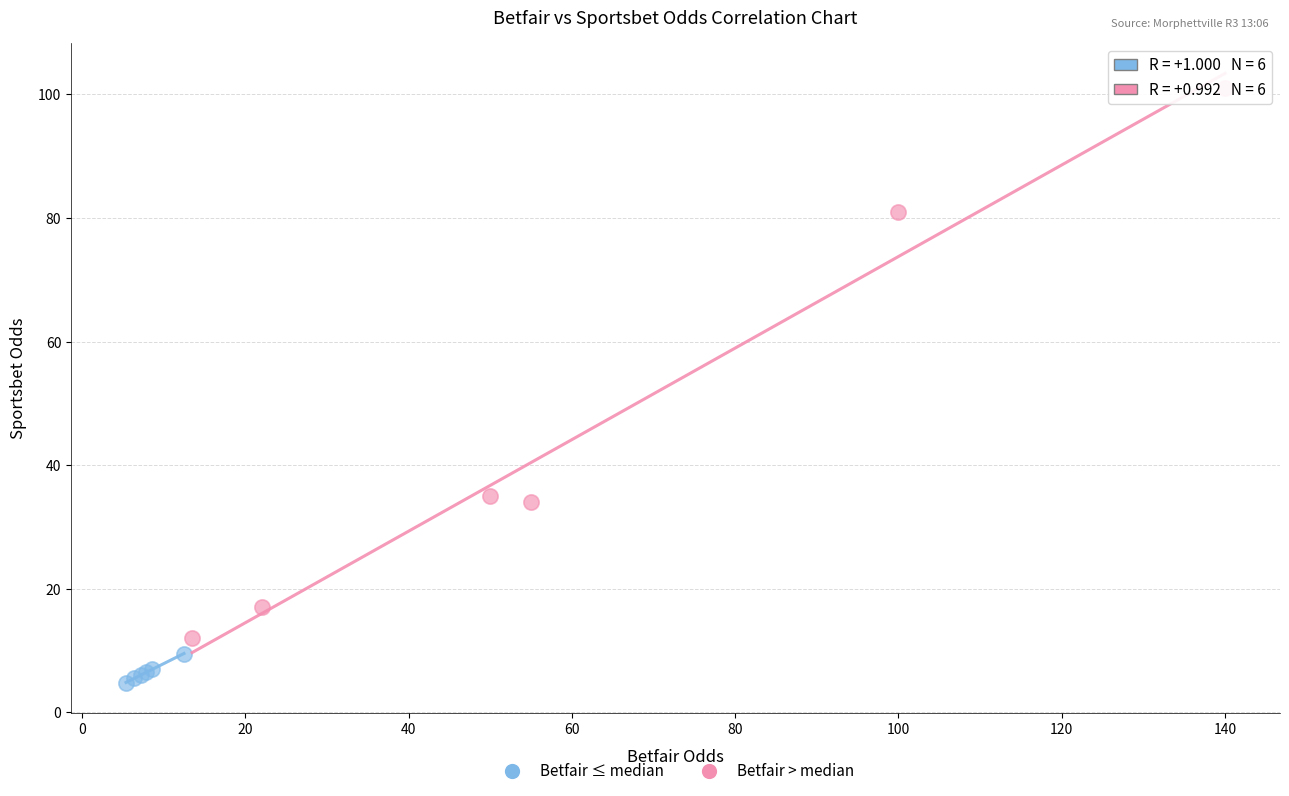

Which series reaches the maximum Y coordinate?

Betfair > median